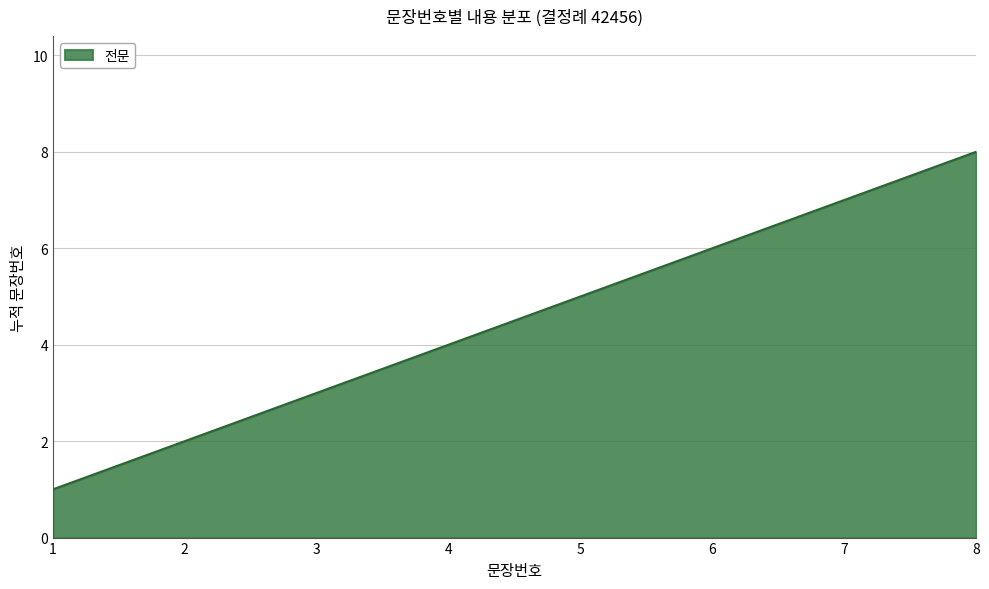

The chart shows a value of 2 at 8. True or false?

False